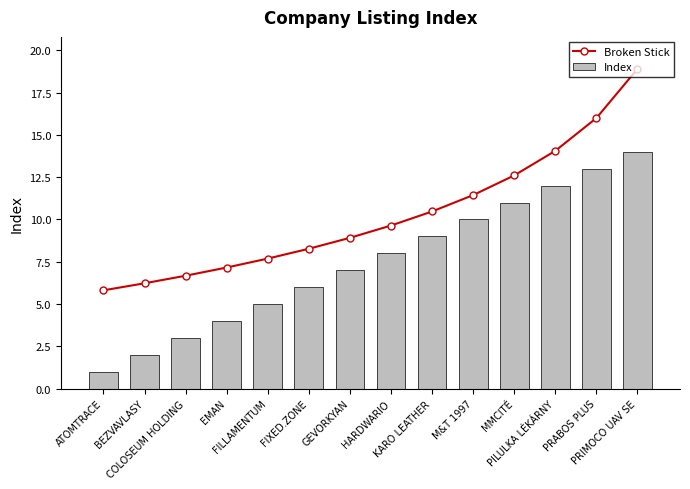

What are all the series names shown in the legend?

Broken Stick, Index